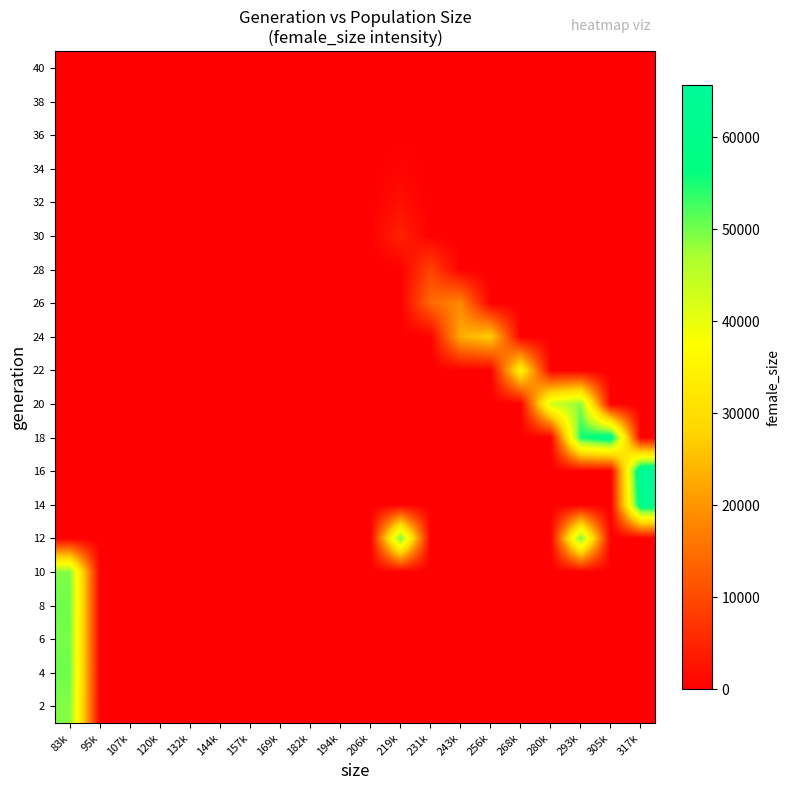

Count the number of data series in this chart.

20